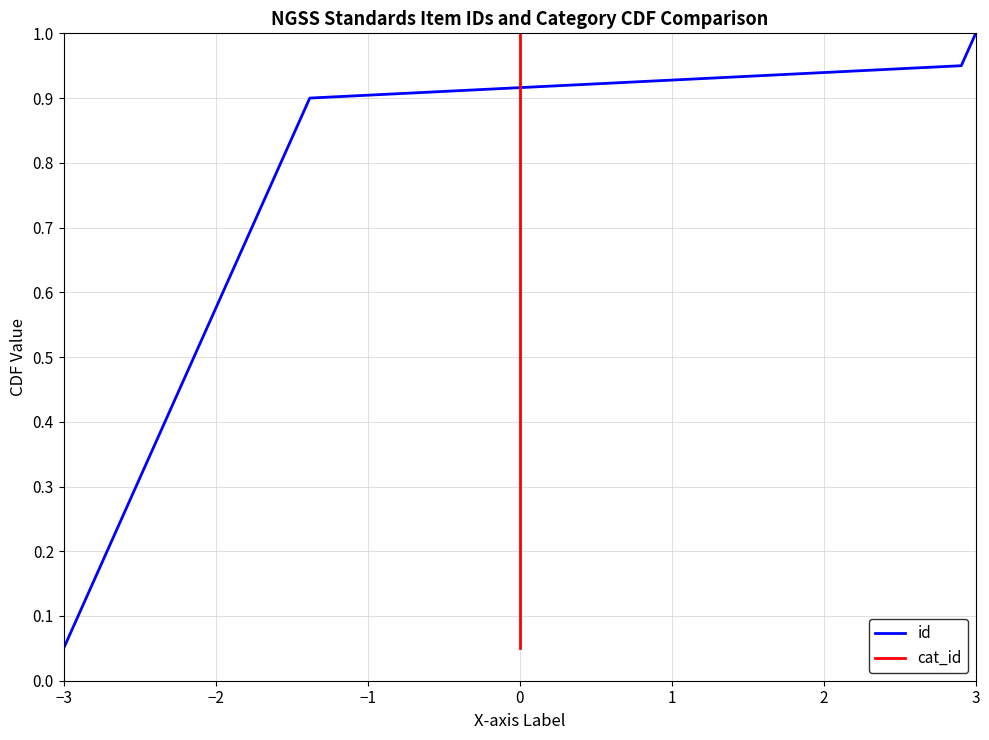

At which label is id closest to 0?

−3